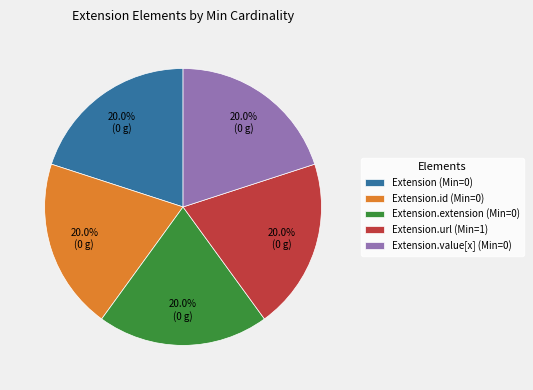

Approximately how many times larger is the value at Extension (Min=0) compared to Extension.id (Min=0)?

1.0